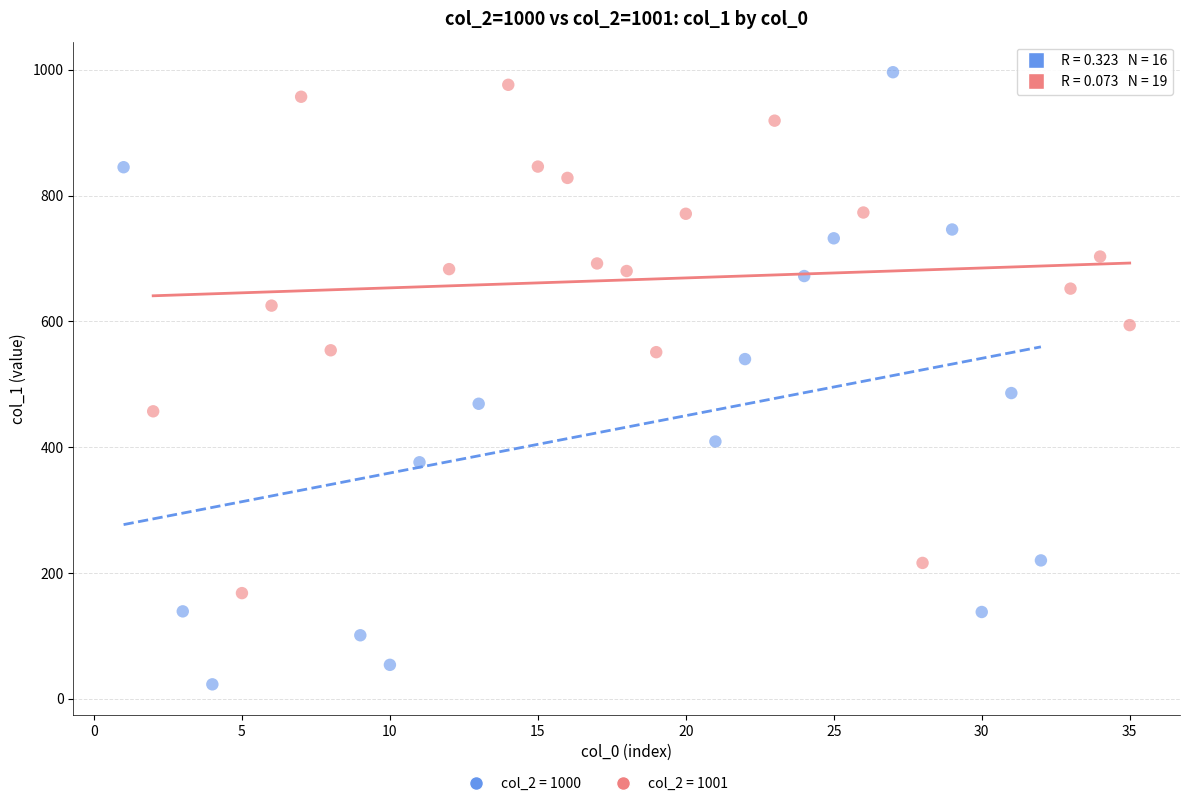

Which series contains the lowest Y value?

col_2 = 1000